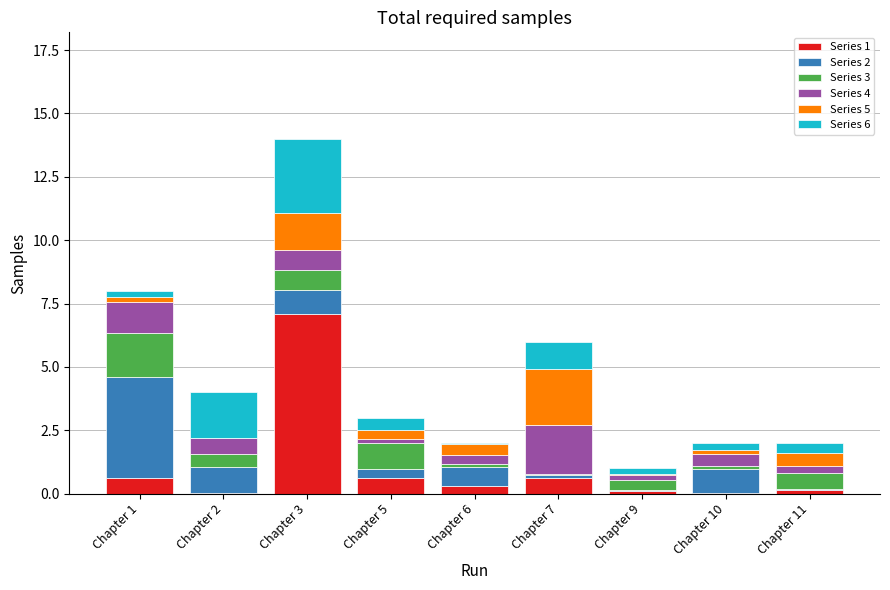

Which category has the highest value in the Series 1 series?

Chapter 3